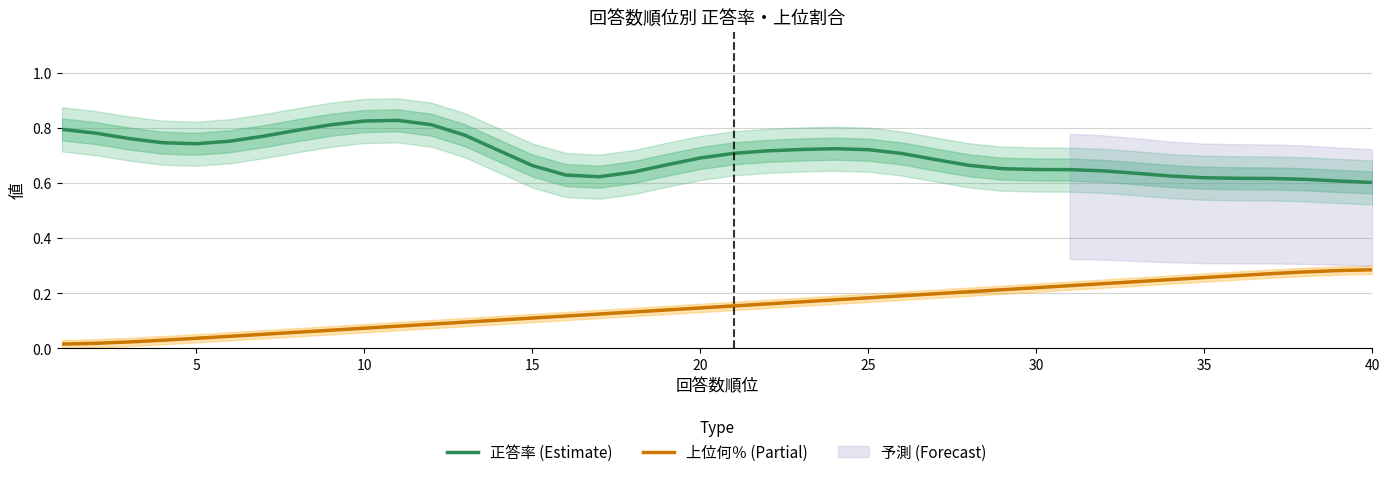

How many 正答率 (Estimate) values are between 0 and 1?

40